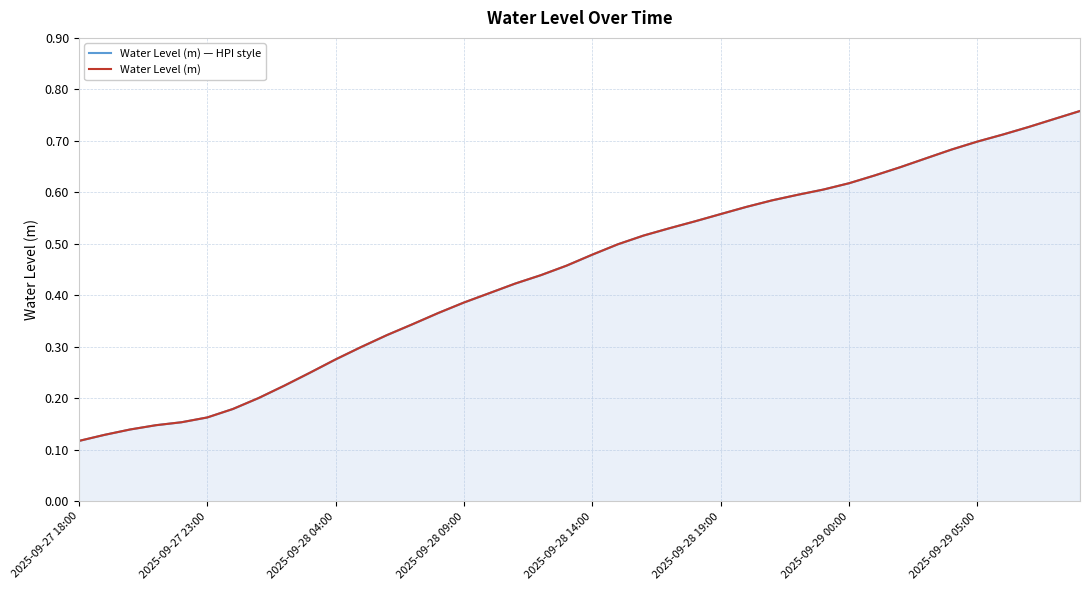

True or false: Water Level (m) — HPI style and Water Level (m) intersect in this chart.

False